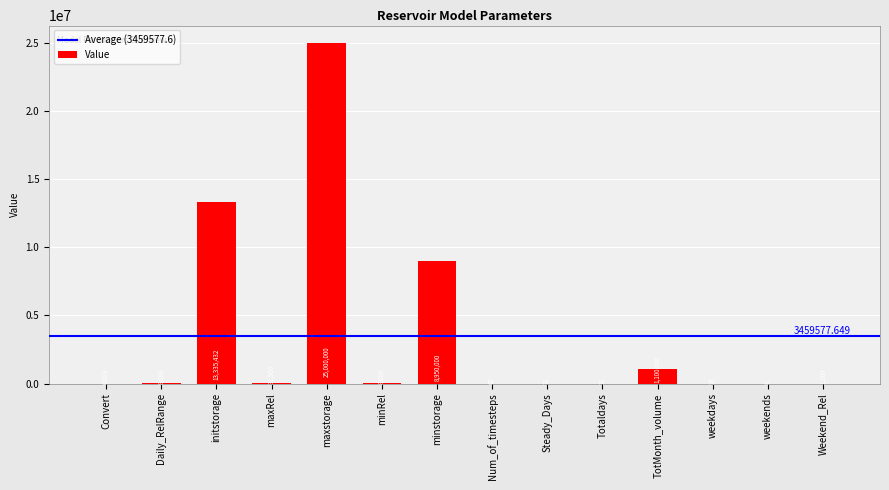

Is it true that the value at minstorage is 2851325.5?

False